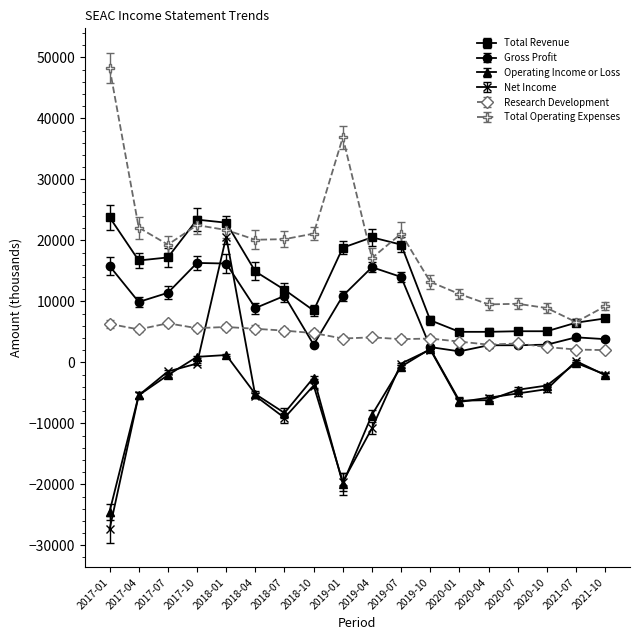

What is the difference between the maximum and minimum values in the Net Income series?

48000